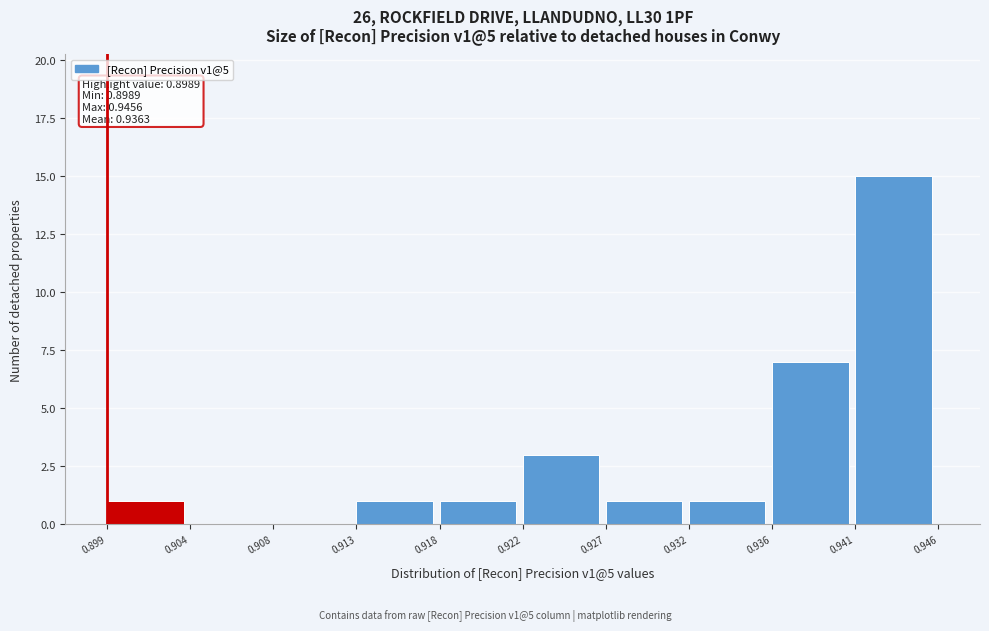

Over which range of the x-axis is the bar tallest?

0.941 to 0.946